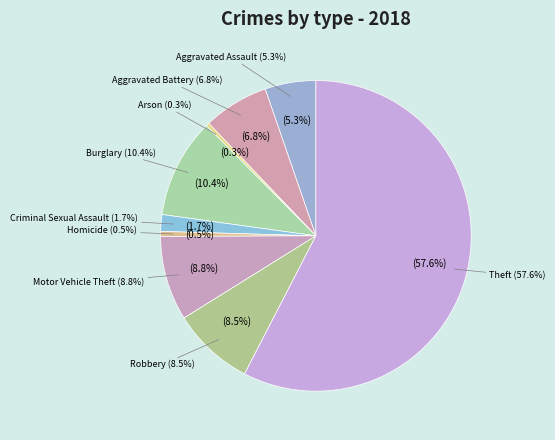

Count the number of slices in the pie.

9